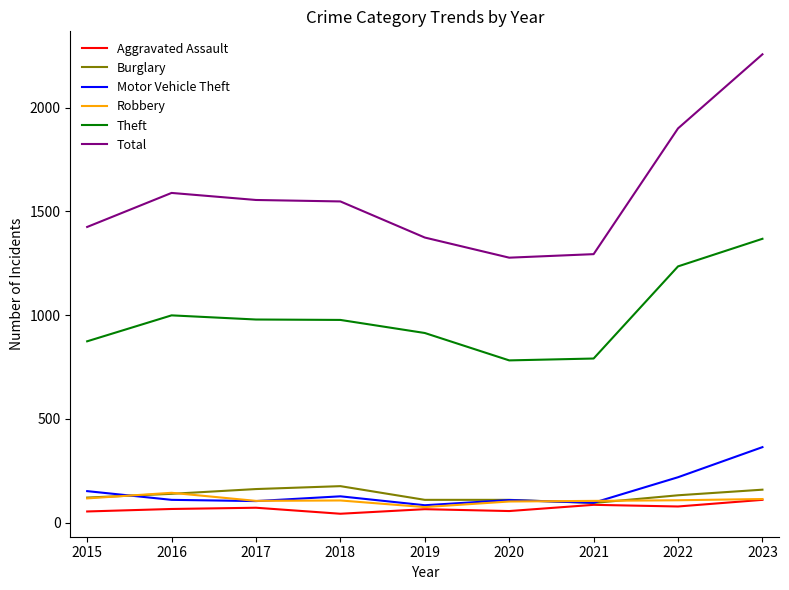

Which series has the widest spread of values?

Total